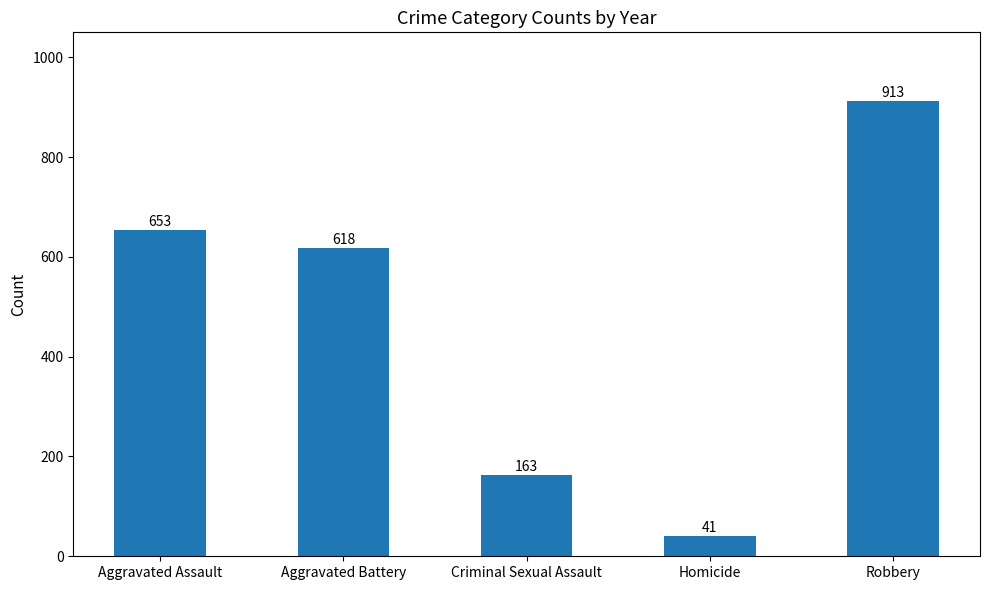

How many categories are shown in the chart?

5